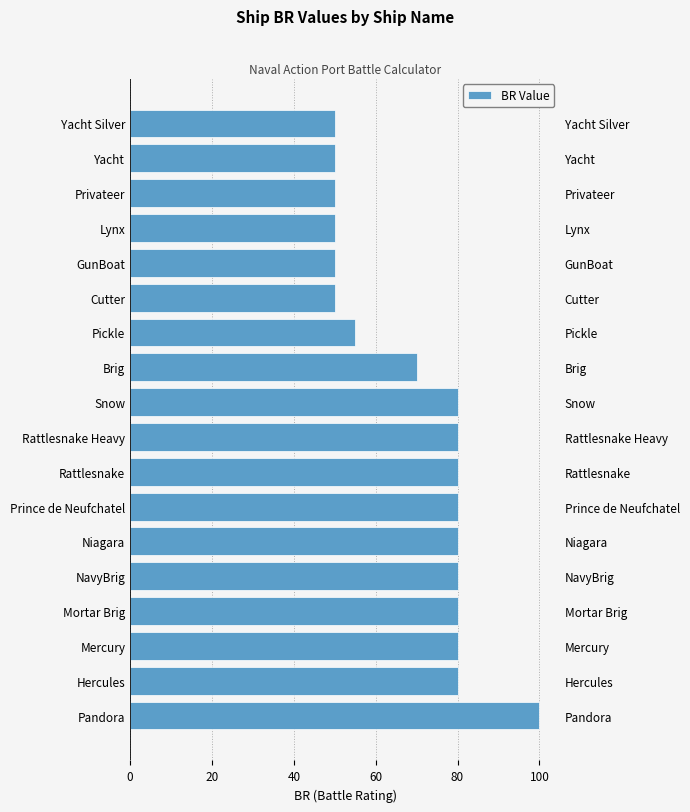

What is the difference between the second highest and second lowest values?

30